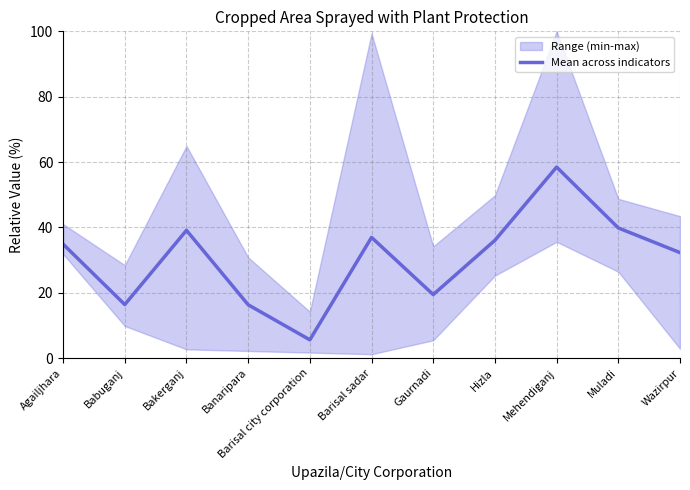

What is the difference between the maximum and minimum values?

52.9